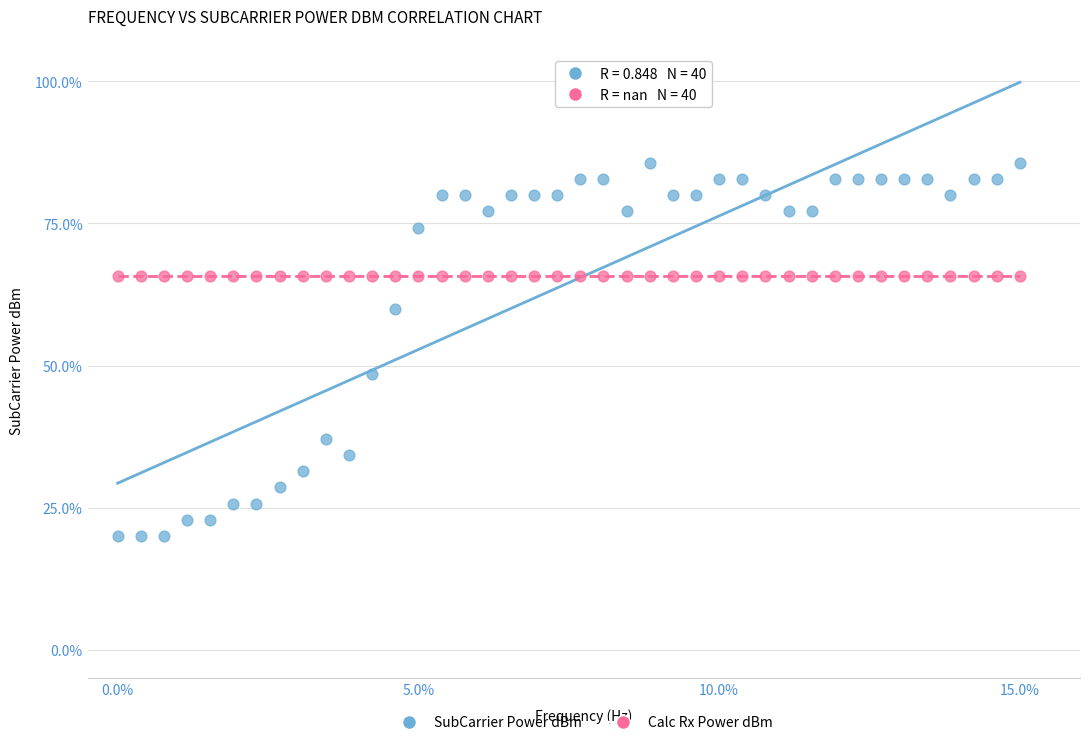

In the SubCarrier Power dBm series, what Y value is closest to 52?

48.6